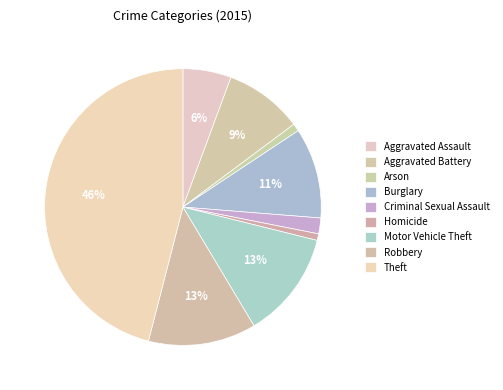

The Burglary slice represents 11% of the pie. True or false?

True